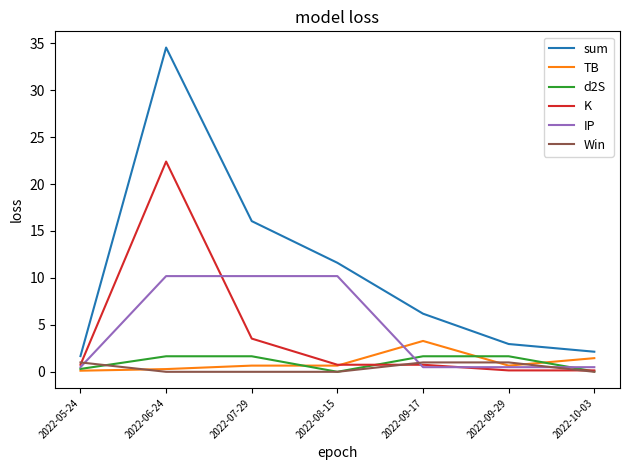

True or false: IP and sum cross at least once.

False